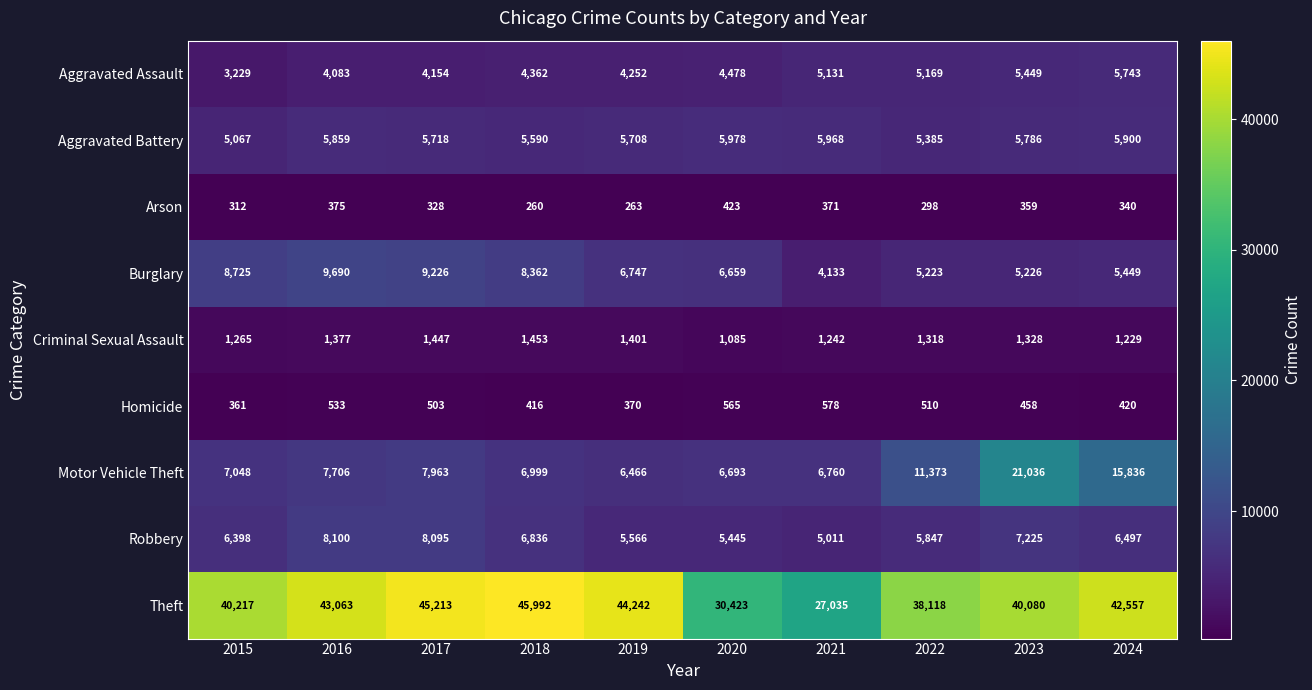

At which label is Criminal Sexual Assault closest to 1269?

2015